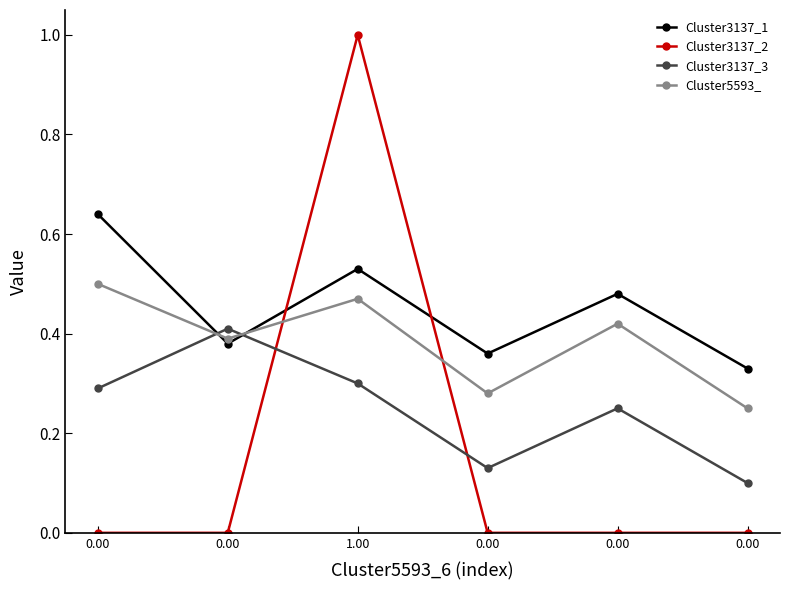

Is the value of Cluster3137_1 at 0.00 greater than the value of Cluster5593_ at 0.00?

Yes